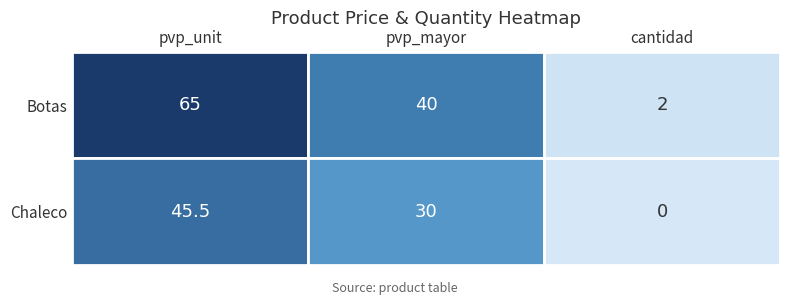

What is the difference between the maximum and minimum values in the Chaleco series?

45.5